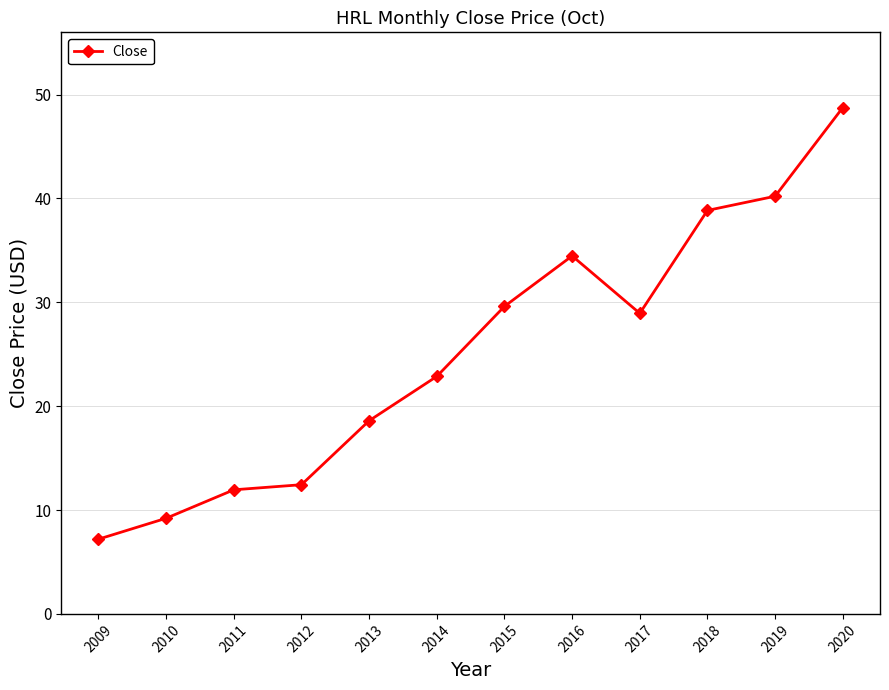

How many values are below 28?

6